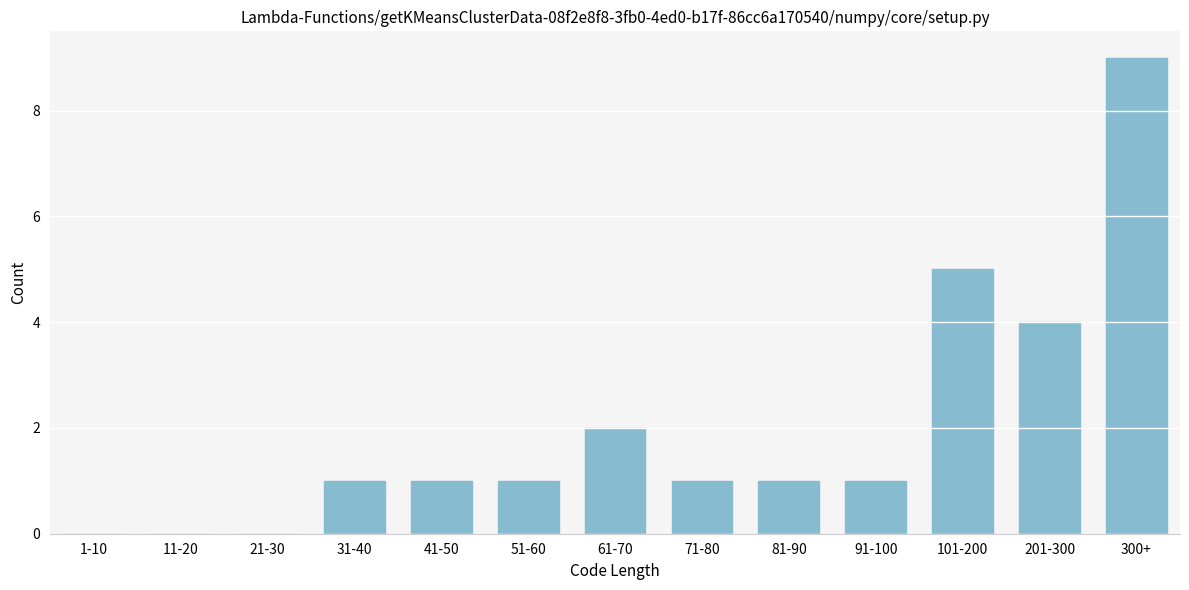

Reading left to right, transcribe all the data shown in this chart.

1-10=0	11-20=0	21-30=0	31-40=1	41-50=1	51-60=1	61-70=2	71-80=1	81-90=1	91-100=1	101-200=5	201-300=4	300+=9